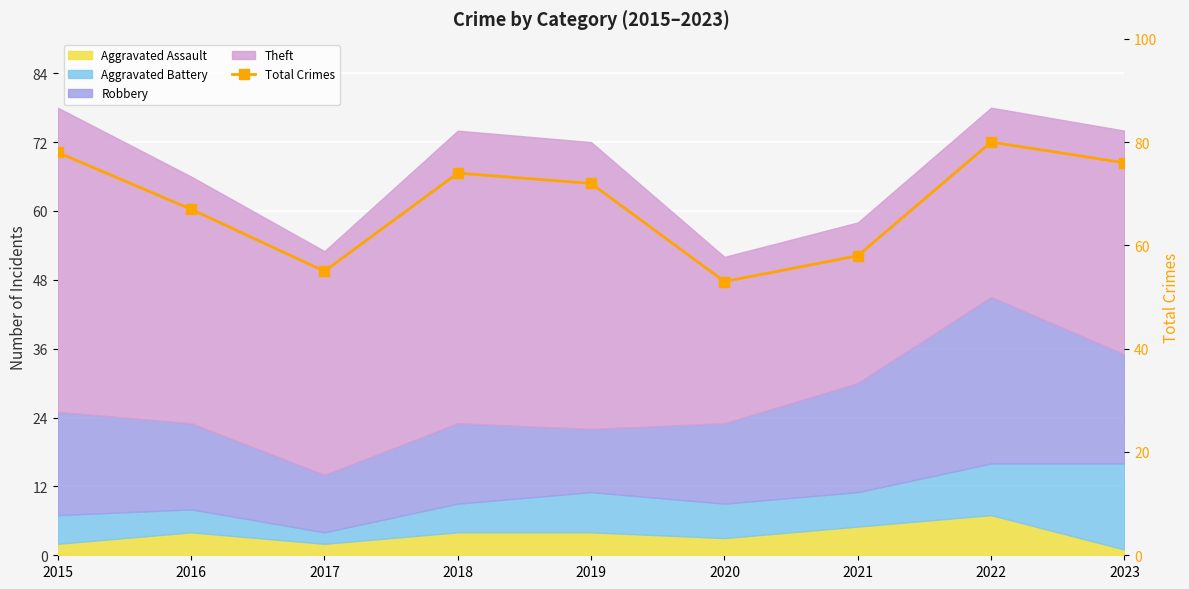

What is the change in value from 2016 to 2020?

-14